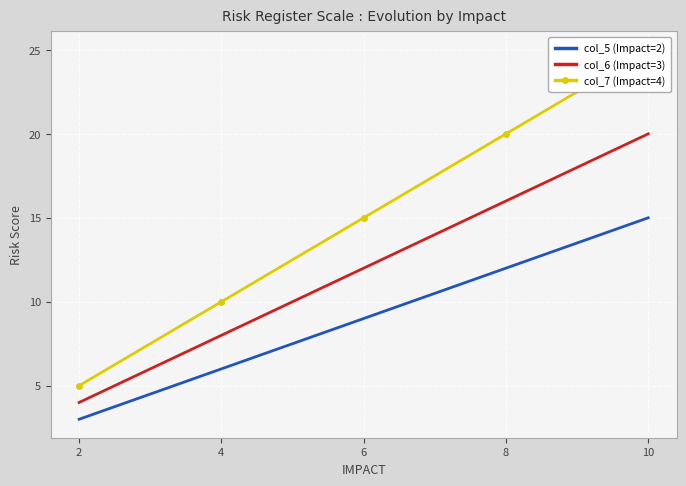

What is the difference between the maximum and minimum values in the col_7 (Impact=4) series?

20